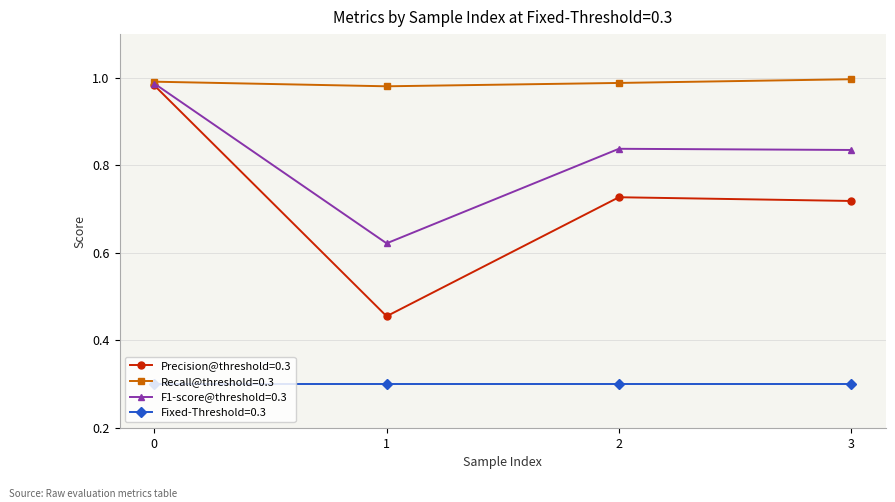

True or false: Recall@threshold=0.3 has more than 1 points higher than both neighbors.

False